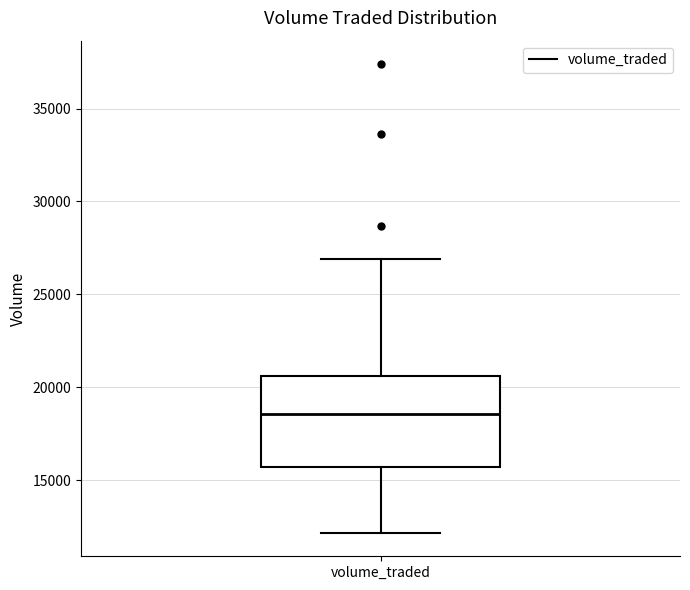

Transcribe this box plot: give where the median line is, the range the box spans, and where the two whiskers end, as read against the y-axis. The values are not printed on the chart, so give them approximately, as read against the axis.

median 18500, box 15500 to 20500, whiskers 12000 to 27000